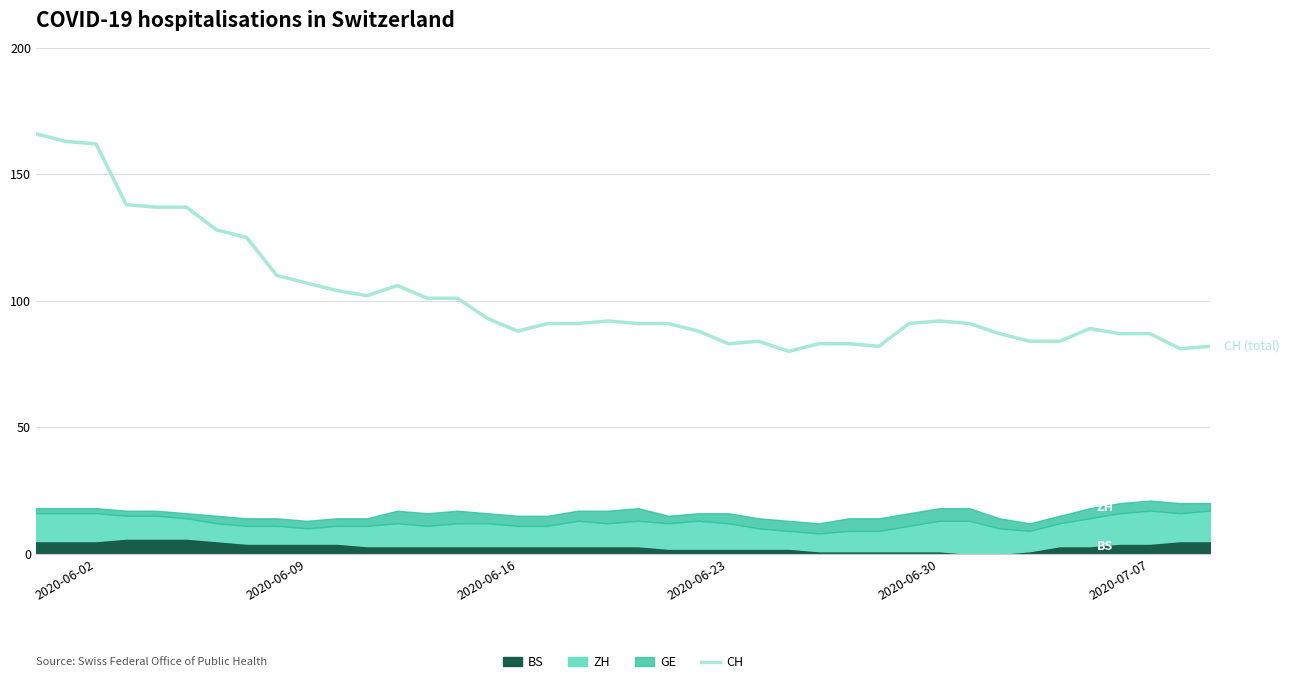

What is the lowest value of the CH series?

80